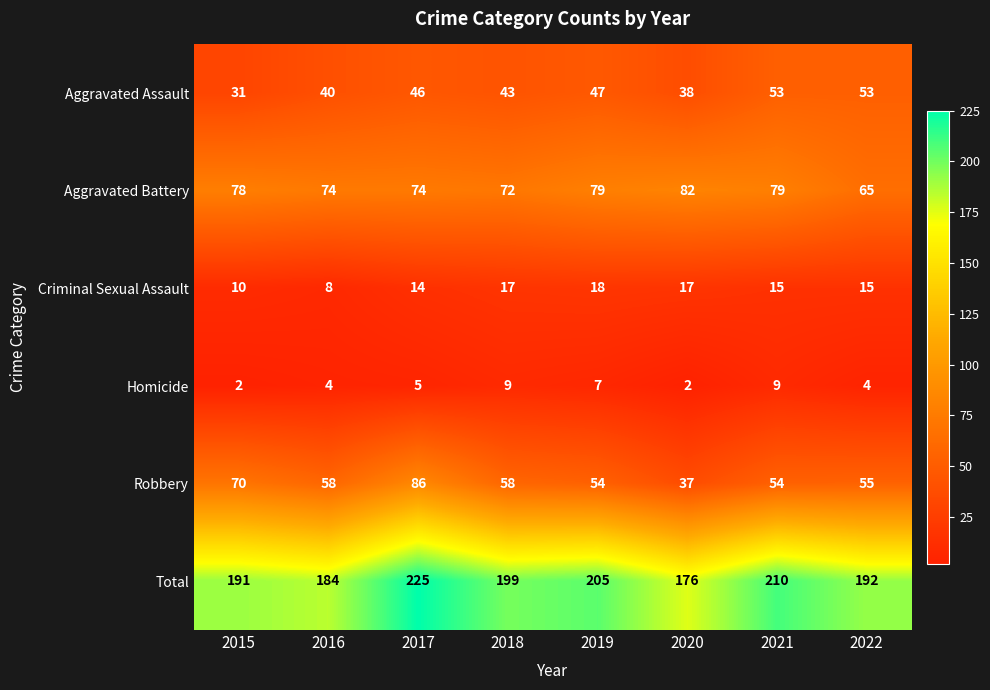

At which label does Total first exceed 199?

2017